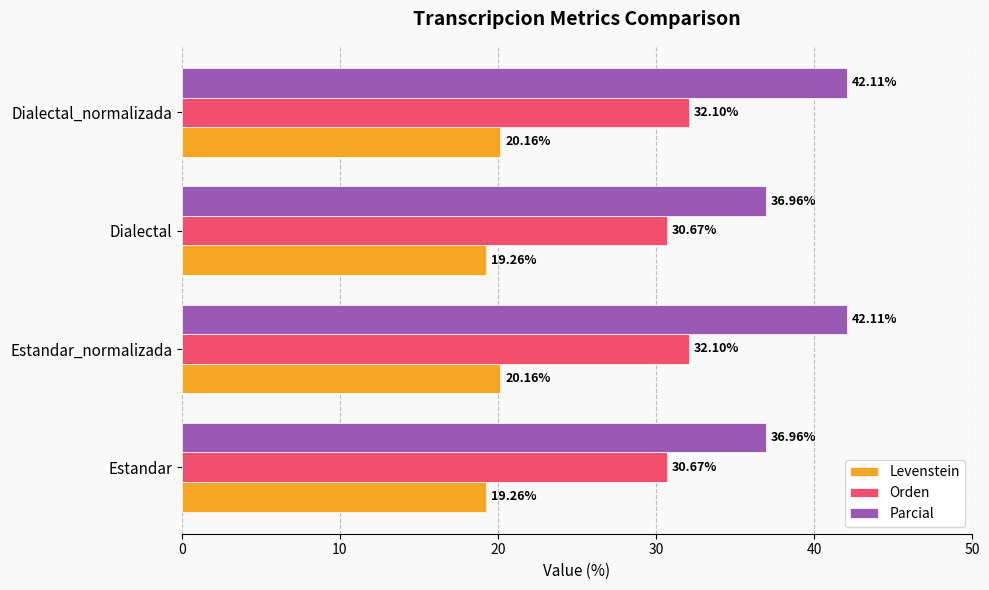

At Dialectal_normalizada, list the series in order from smallest to largest.

Levenstein, Orden, Parcial